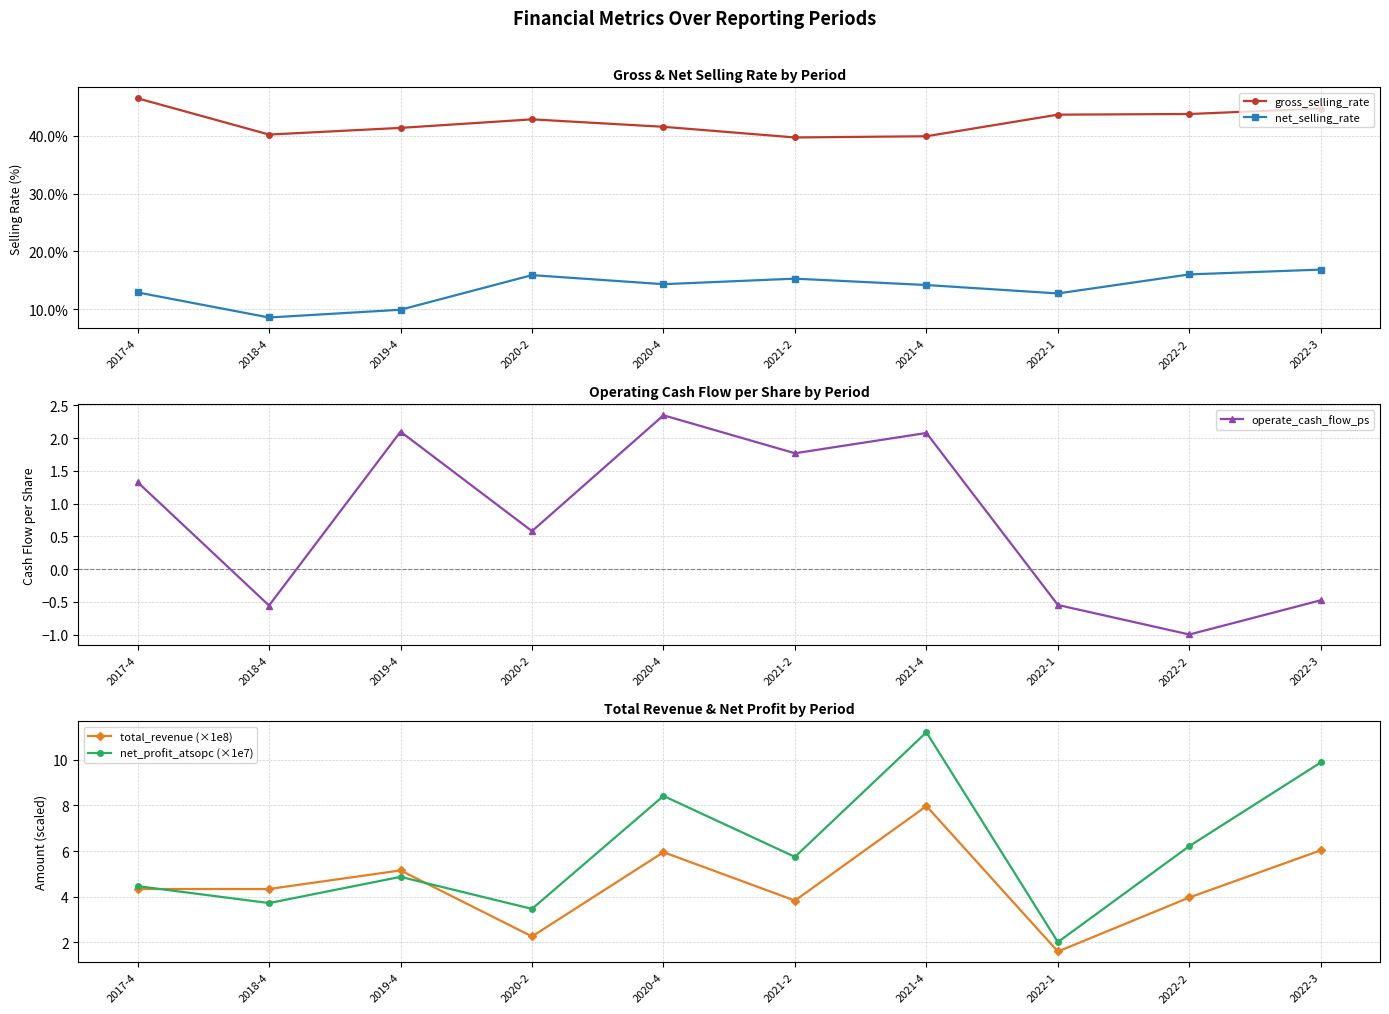

At how many categories does at least one series exceed 19?

10